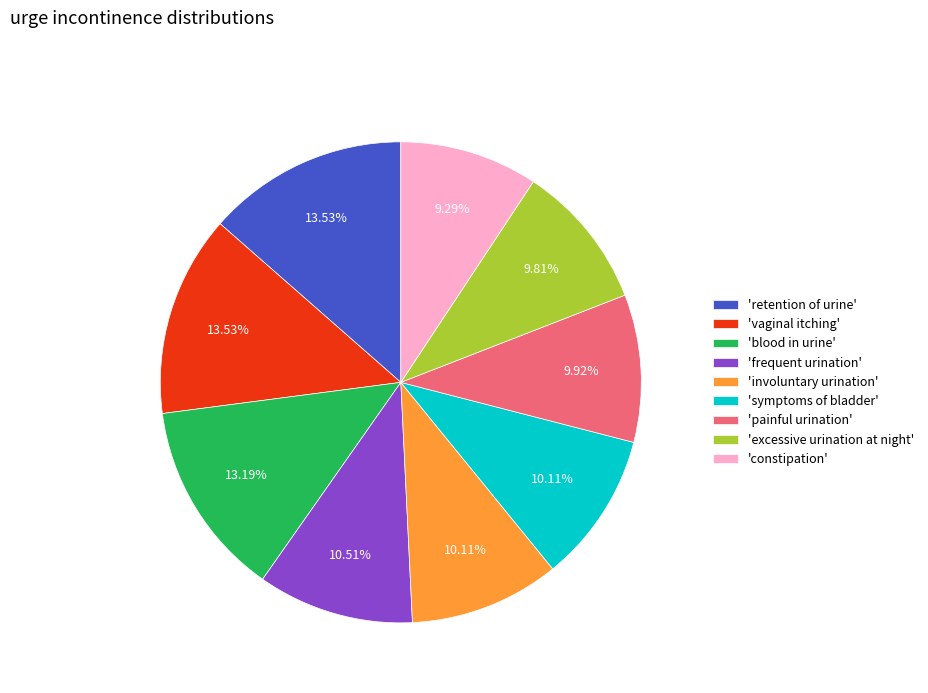

Is the sum of 'excessive urination at night' and 'retention of urine' greater than half?

No